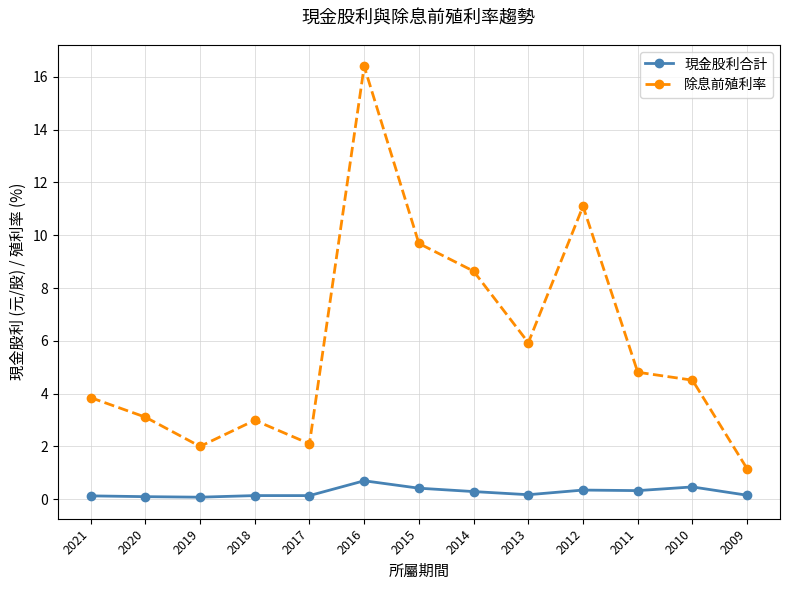

How many lines are shown in the chart?

2